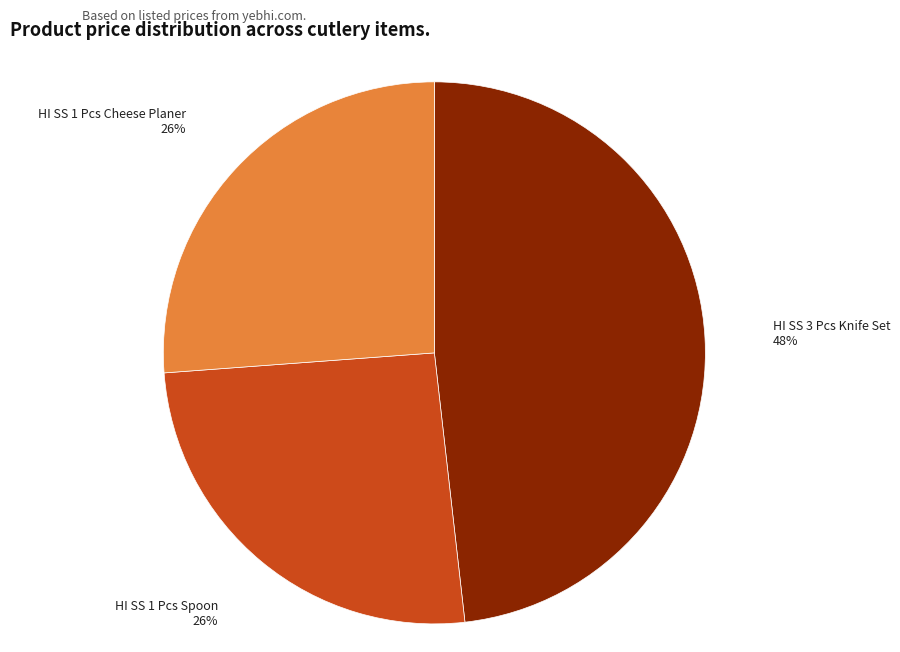

Which slice is the largest?

HI SS 3 Pcs Knife Set